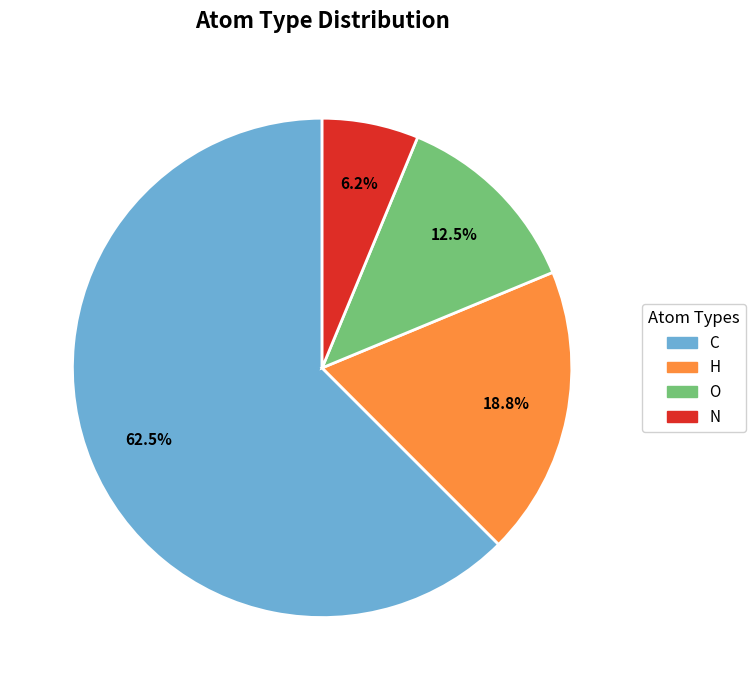

Which has a higher value, N or C?

C